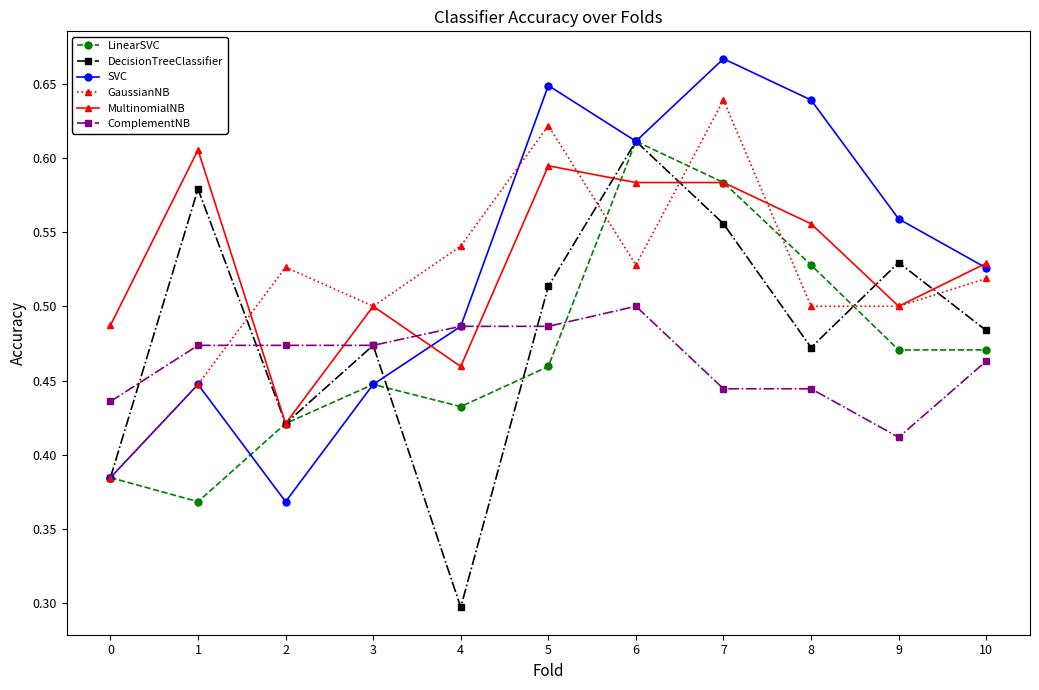

What are all the series names shown in the legend?

LinearSVC, DecisionTreeClassifier, SVC, GaussianNB, MultinomialNB, ComplementNB